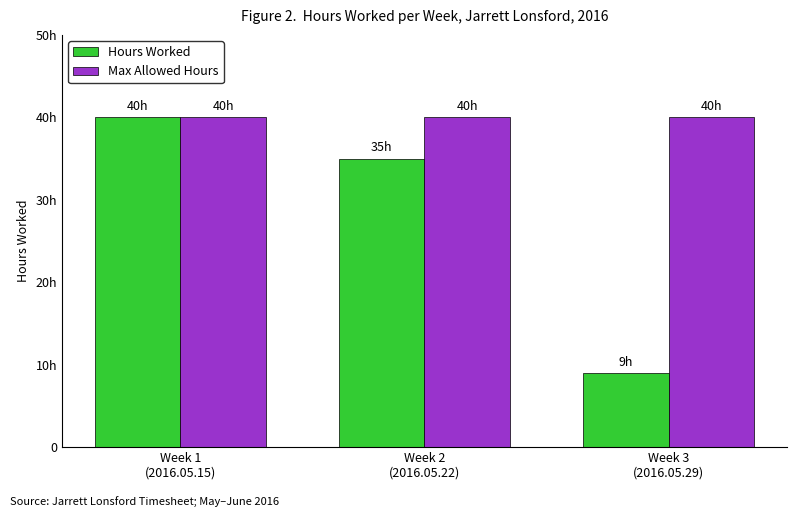

At how many categories does at least one series exceed 30?

3